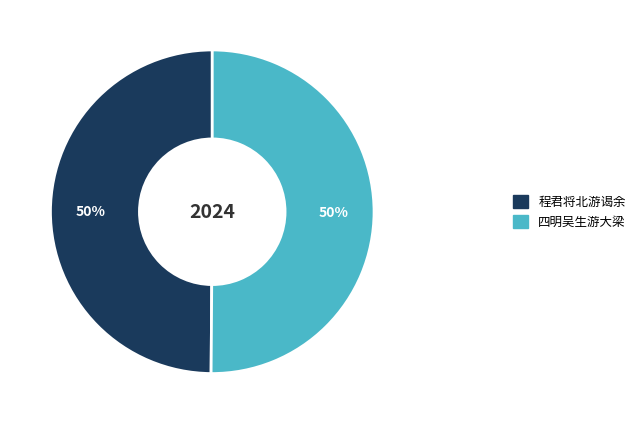

To the nearest percent, what is the average slice percentage?

50%